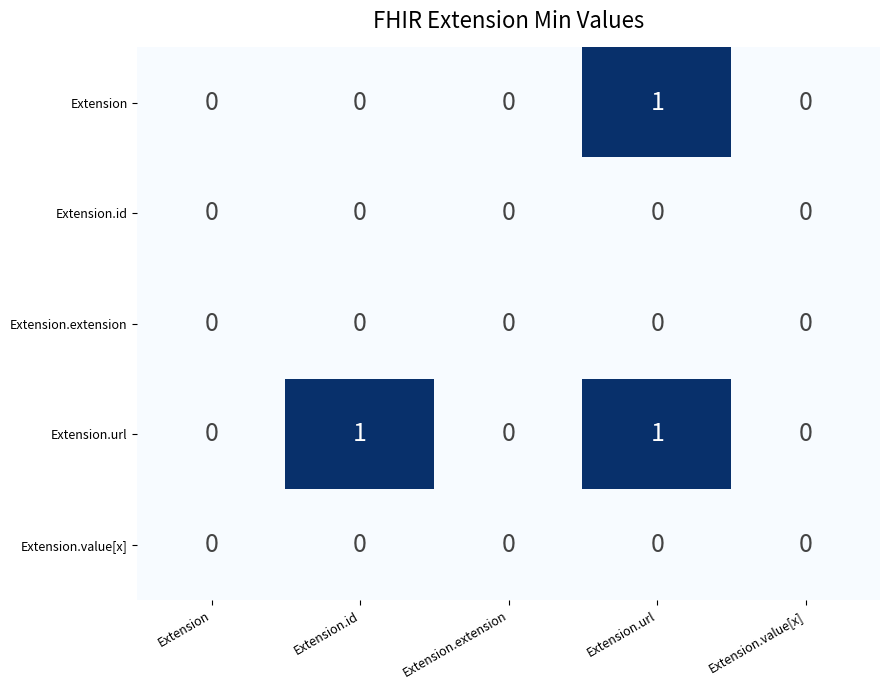

Count the number of categories in the chart.

5